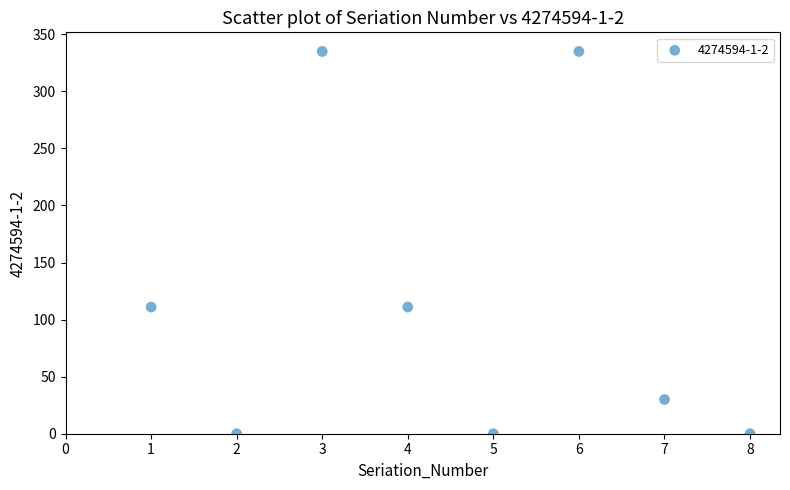

What is the average Y value?

115